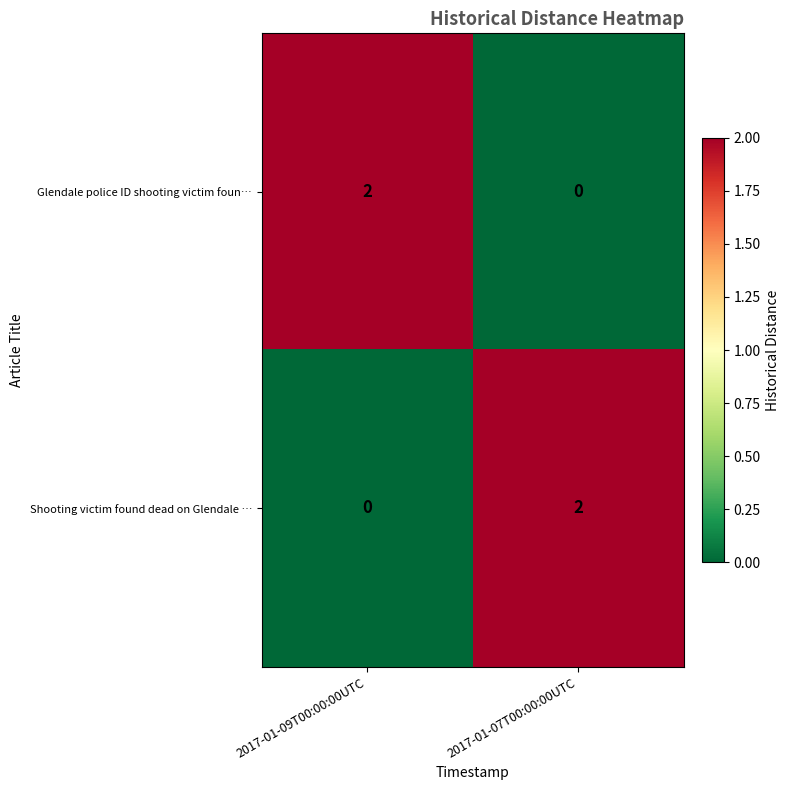

At how many categories does at least one series exceed 0?

2